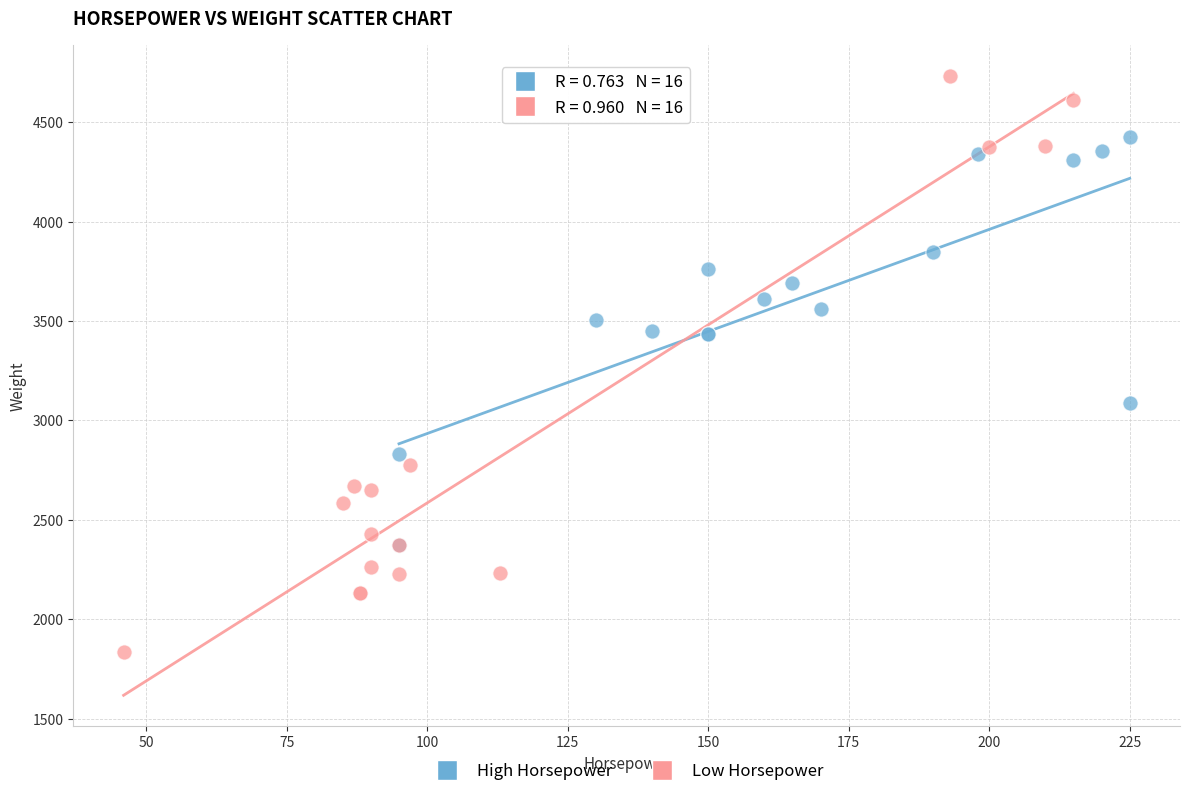

Which series has the largest Y range (max minus min)?

Low Horsepower